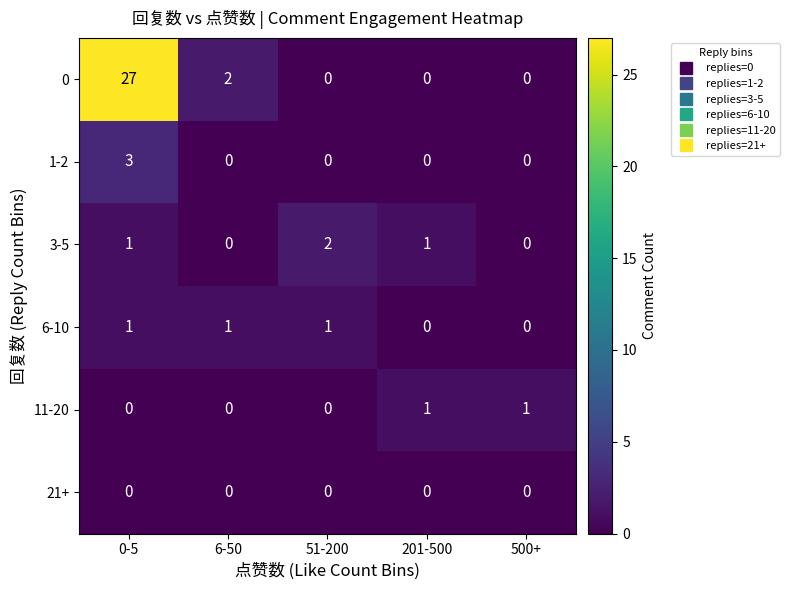

How many distinct data groups are displayed?

6